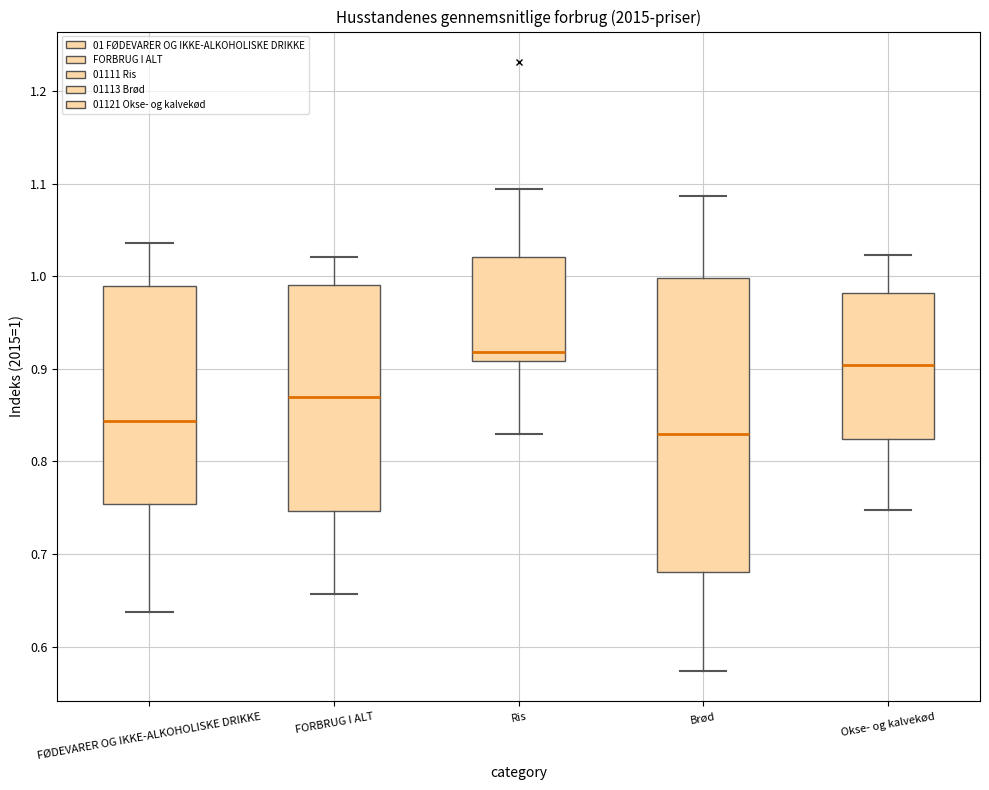

Comparing the boxes themselves (not the whiskers), which one is the tallest?

Brød